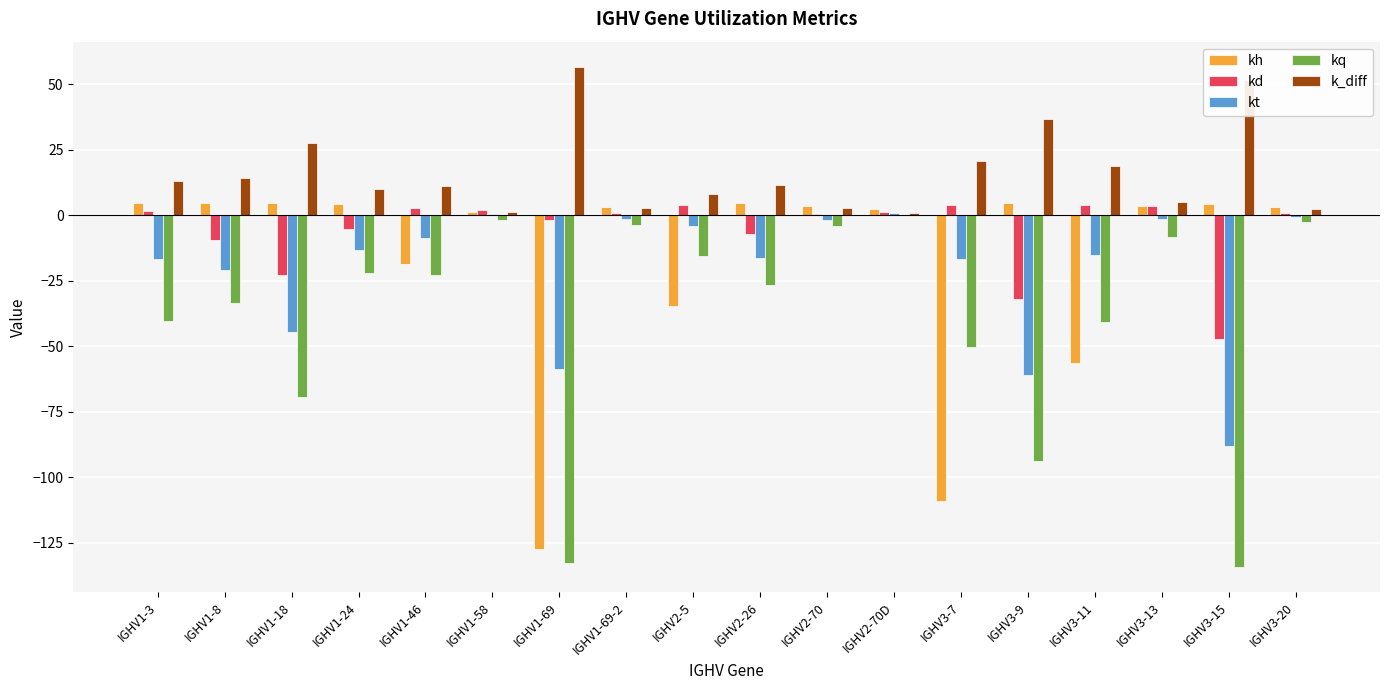

The kt series shows -0.8 at IGHV3-20. True or false?

True